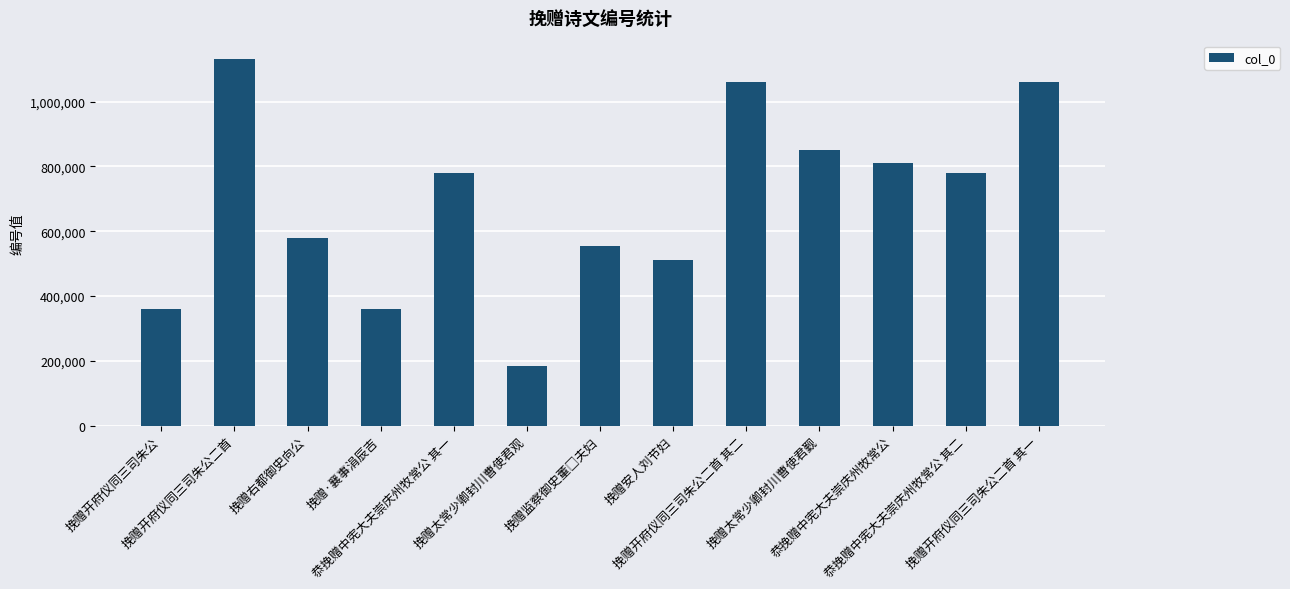

What is the label of the 8th bar from the right?

挽赠太常少卿封川曹使君观